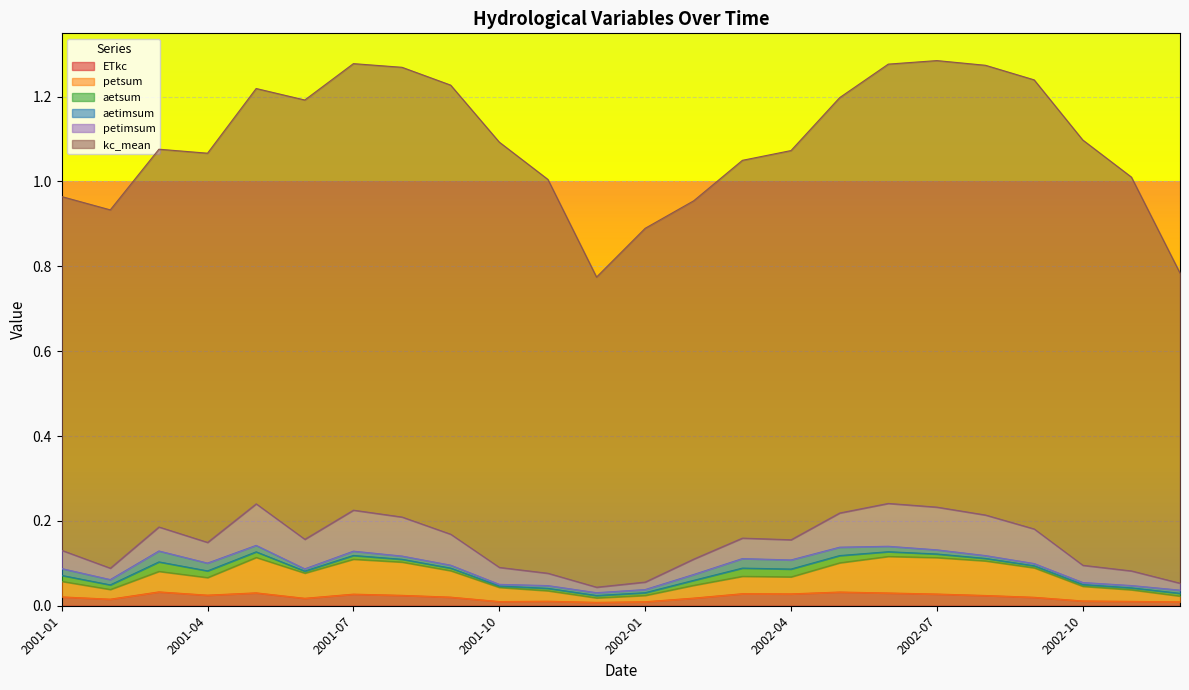

What is the label of the 24th point from the right?

2001-01